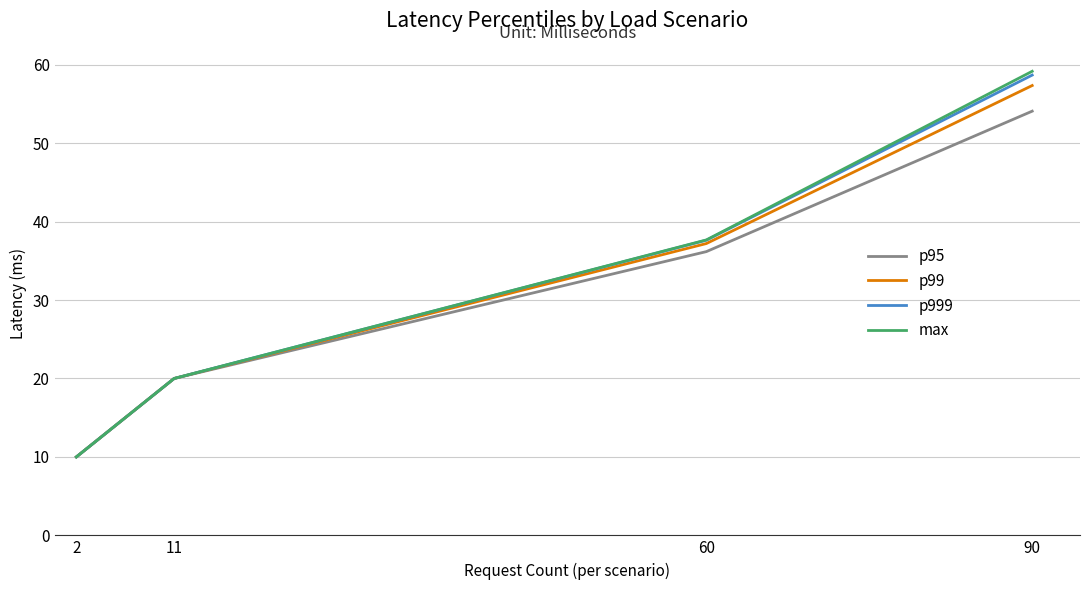

What is the highest value of the p95 series?

54.1